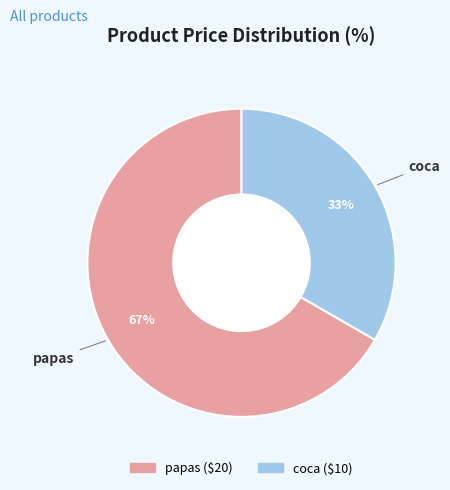

What is the ratio of the value at papas to the value at coca?

2.0